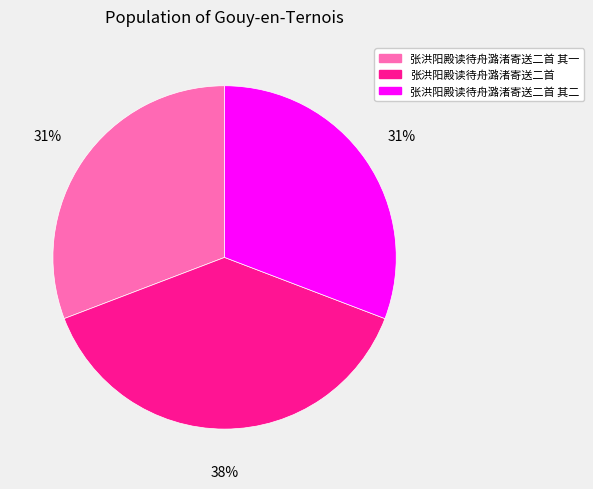

How many slices are in this pie chart?

3